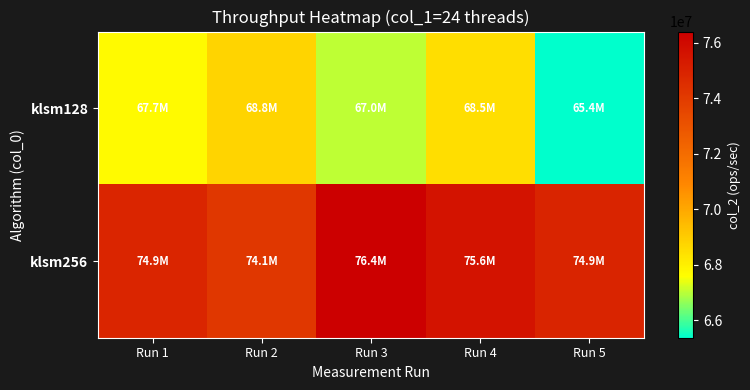

Count the number of data series in this chart.

2